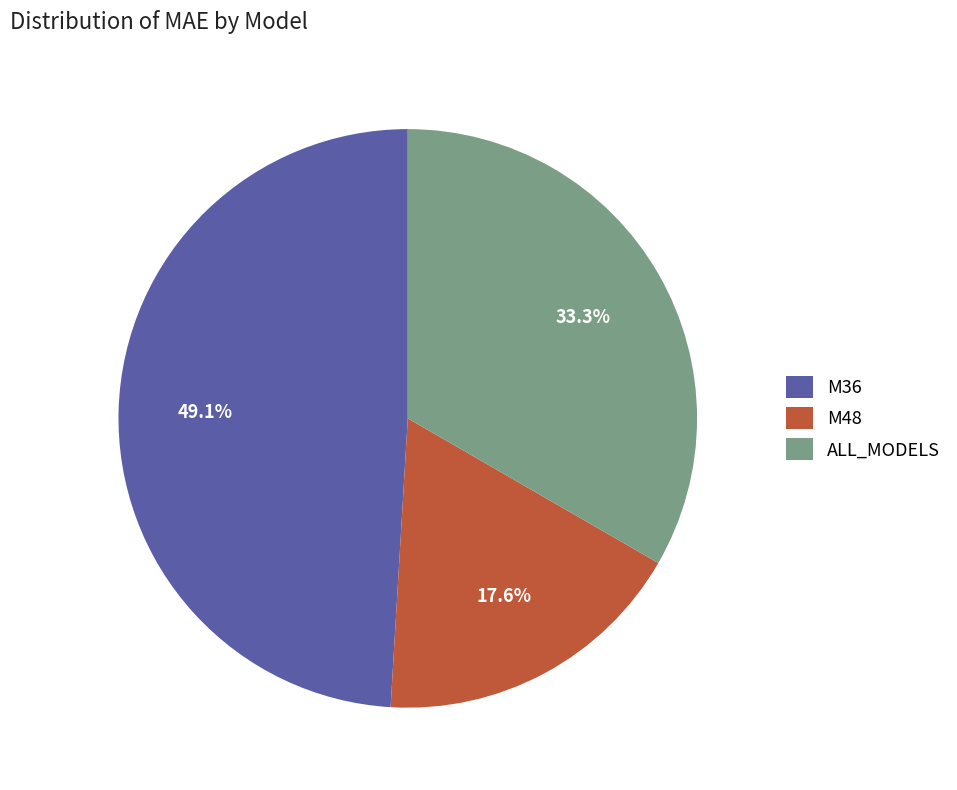

Approximately how many times larger is the value at M36 compared to M48?

2.8